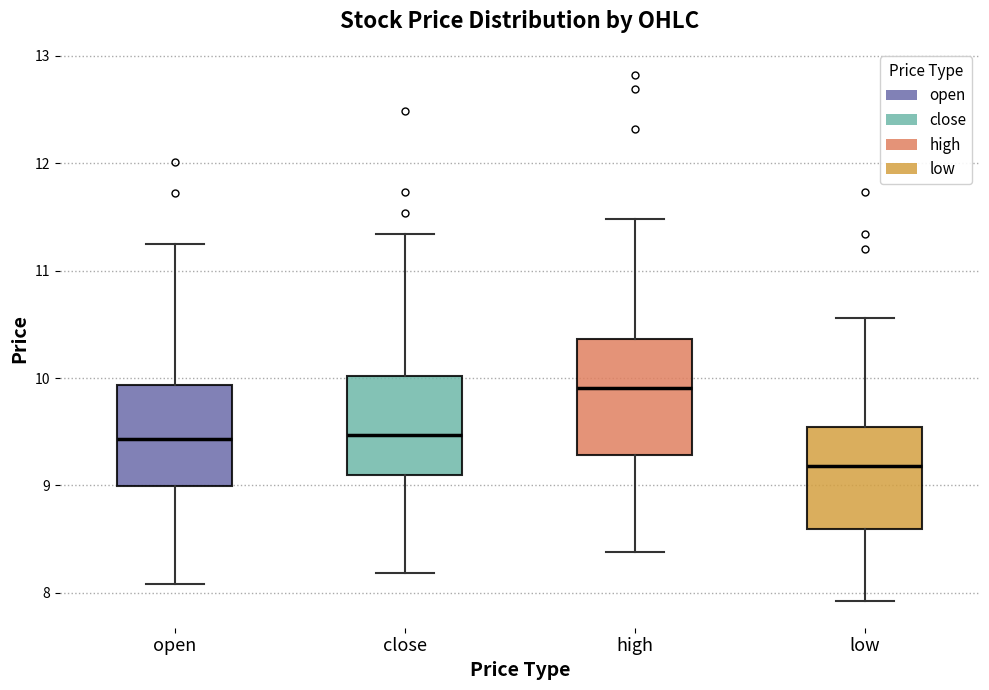

Reading left to right, transcribe this box plot: for each box, give where its median line is, the range the box spans, and where its two whiskers end, as read against the y-axis. The values are not printed on the chart, so give them approximately, as read against the axis.

open: median 9.4, box 9.0 to 9.9, whiskers 8.1 to 11.3
close: median 9.5, box 9.1 to 10.0, whiskers 8.2 to 11.3
high: median 9.9, box 9.3 to 10.4, whiskers 8.4 to 11.5
low: median 9.2, box 8.6 to 9.5, whiskers 7.9 to 10.6